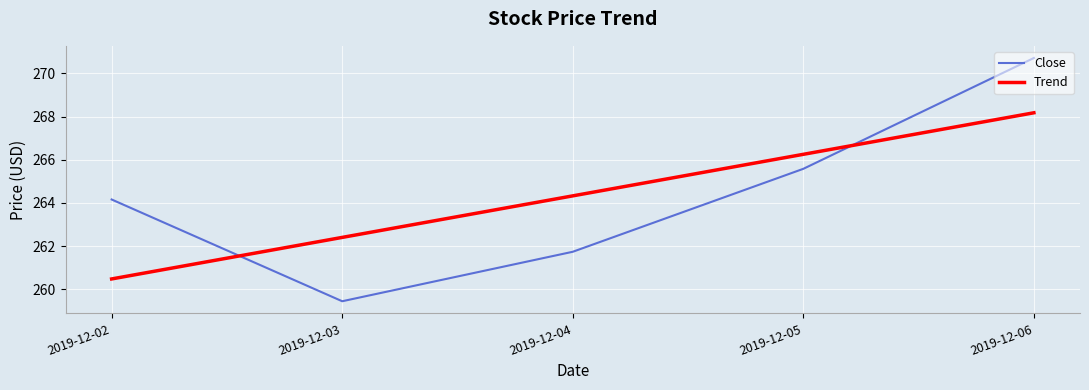

At which label is Close closest to 265?

2019-12-05